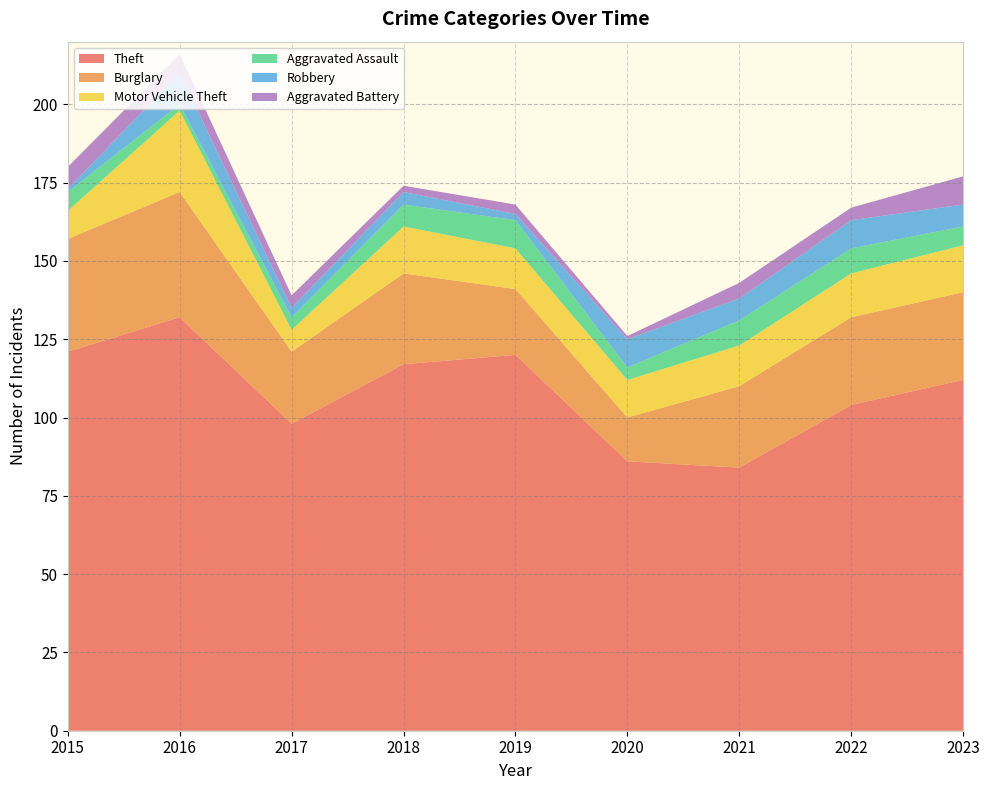

Reading left to right, transcribe all the data shown in this chart.

Theft: 121	132	98	117	120	86	84	104	112
Burglary: 36	40	23	29	21	14	26	28	28
Motor Vehicle Theft: 9	26	7	15	13	12	13	14	15
Aggravated Assault: 6	2	4	7	9	4	8	8	6
Robbery: 1	10	3	4	2	9	7	9	7
Aggravated Battery: 7	6	4	2	3	1	5	4	9